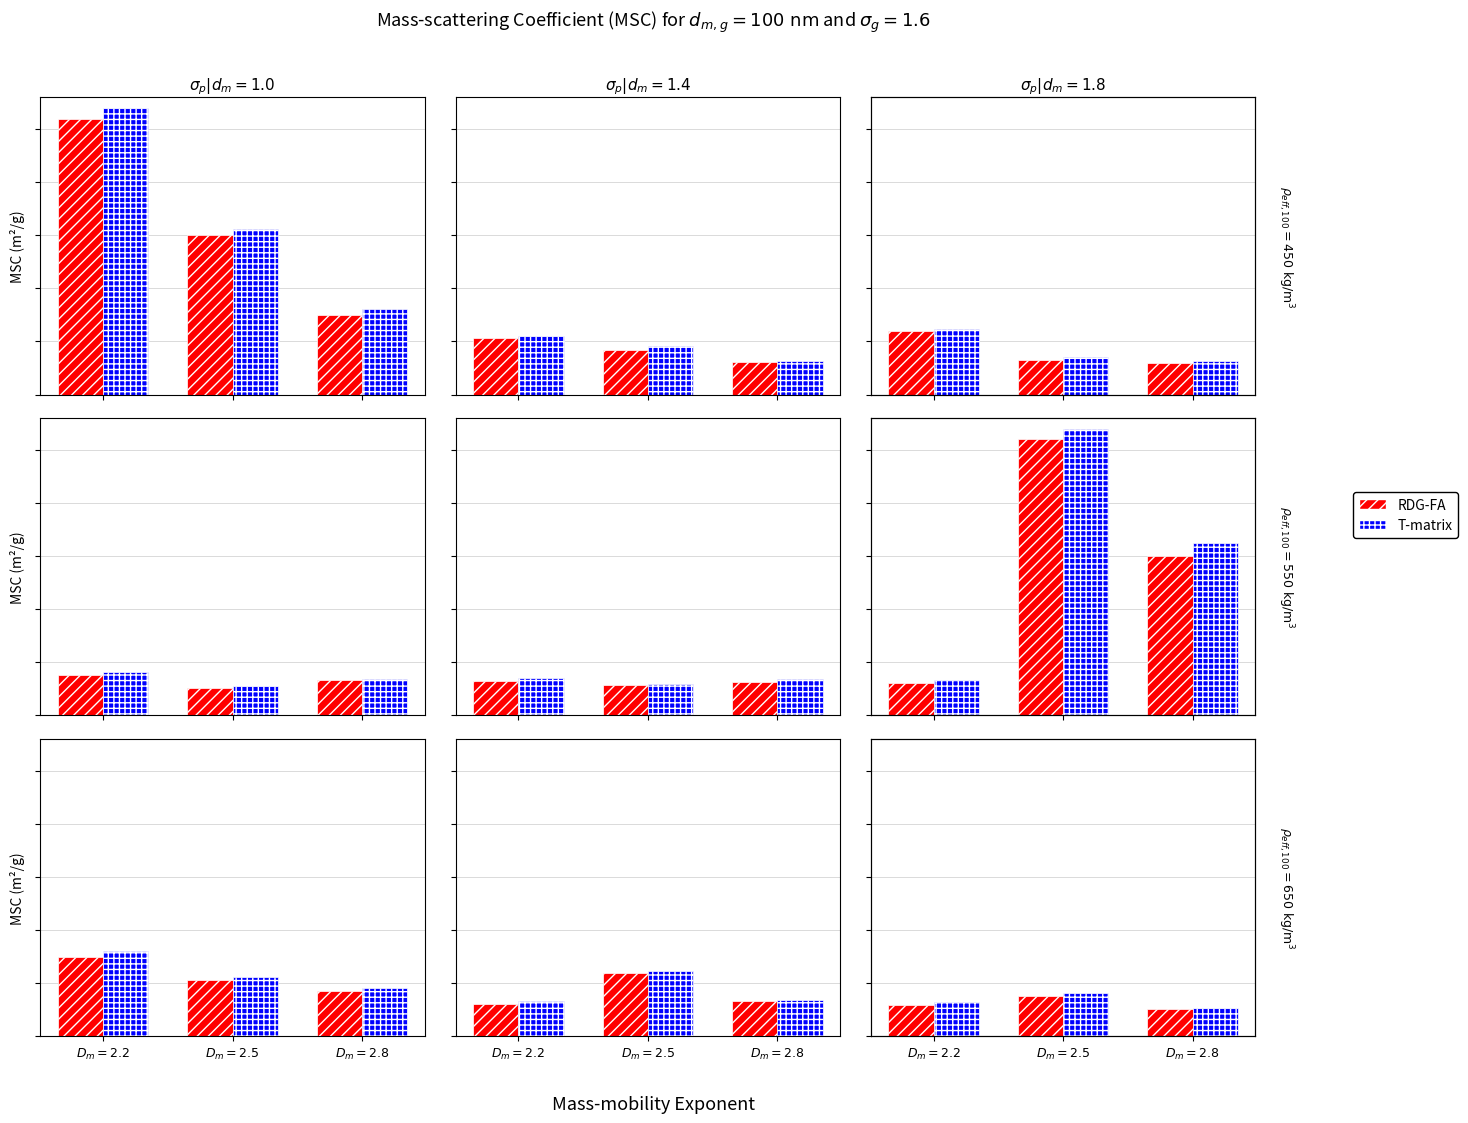

At $D_m=2.5$, list the series in order from smallest to largest.

RDG-FA, T-matrix